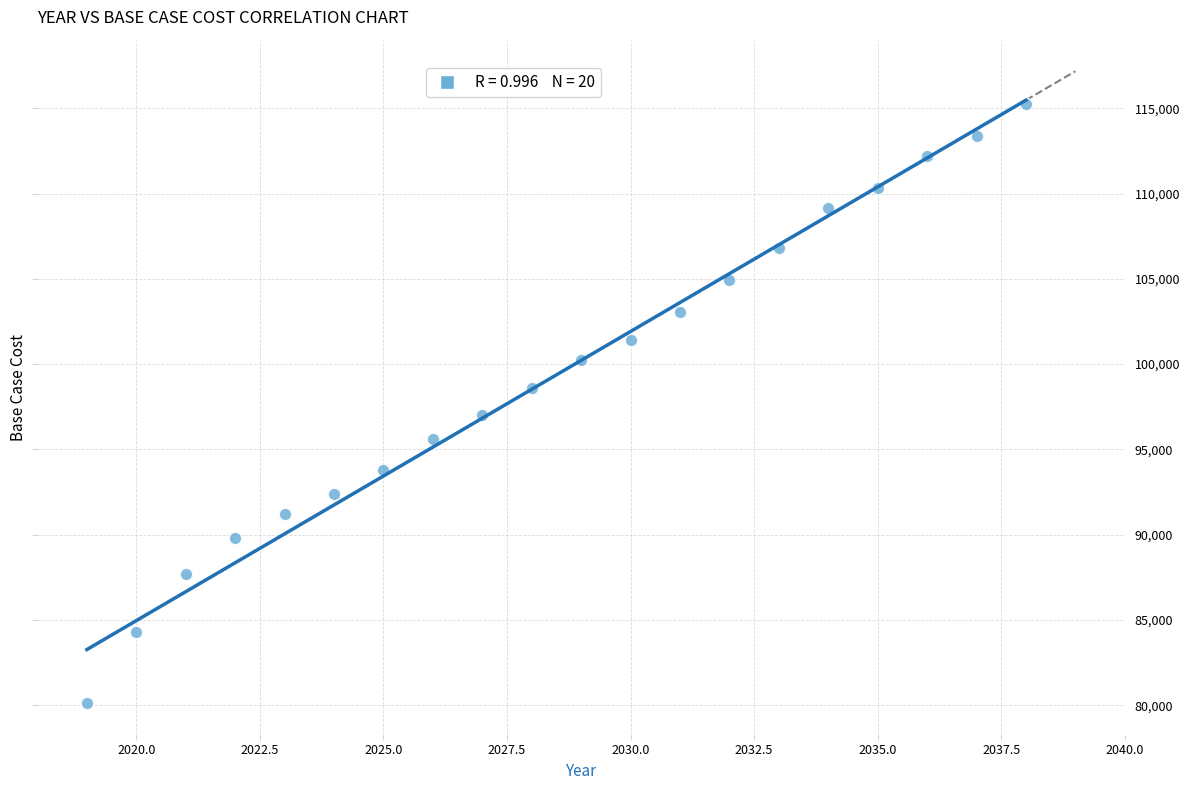

What is the range of X values (max minus min)?

19.0